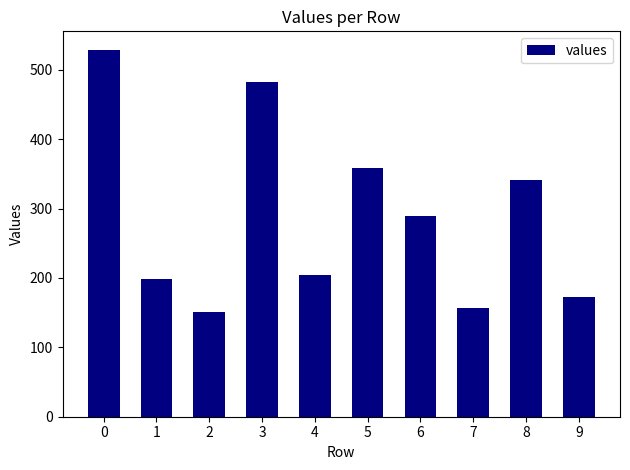

True or false: the data shows 84 at 6.

False